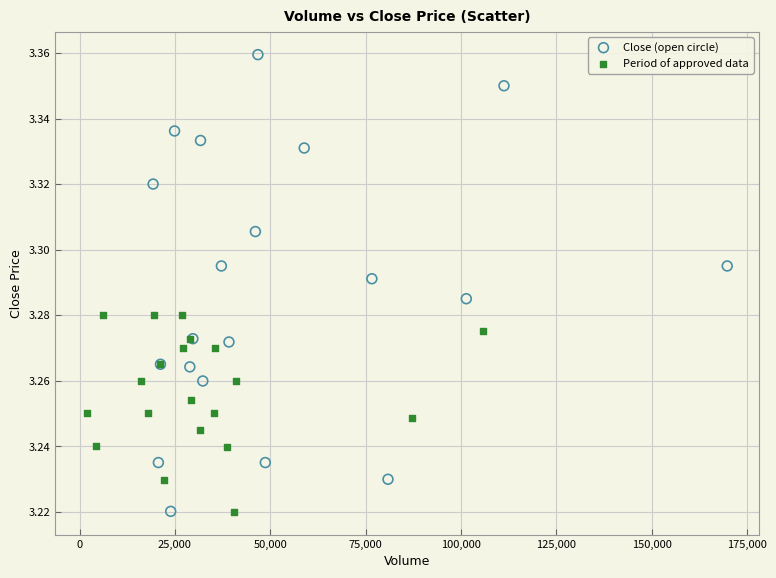

Which series reaches the maximum Y coordinate?

Close (open circle)